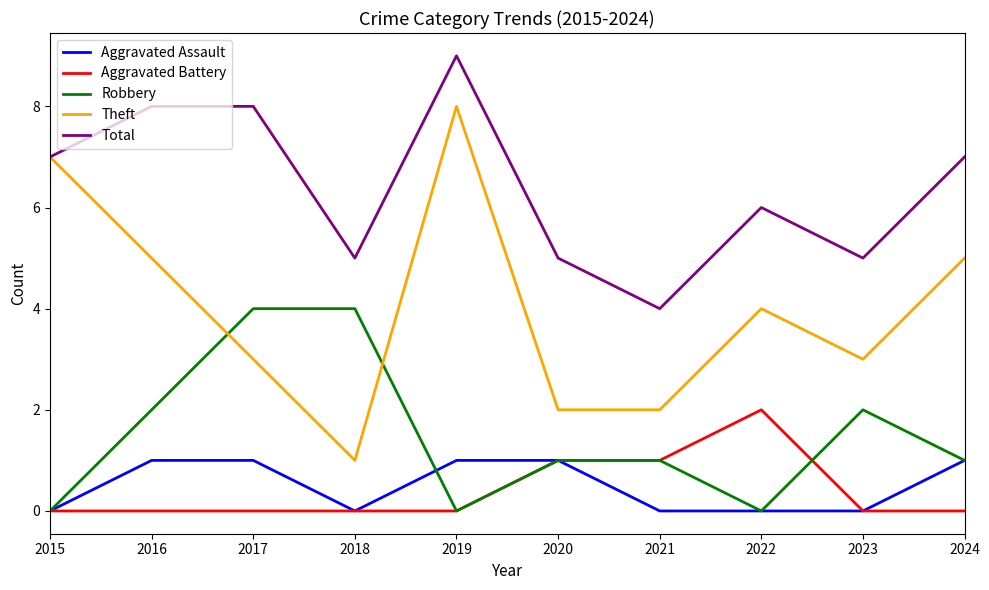

Rank the series by their maximum value, from lowest to highest.

Aggravated Assault, Aggravated Battery, Robbery, Theft, Total